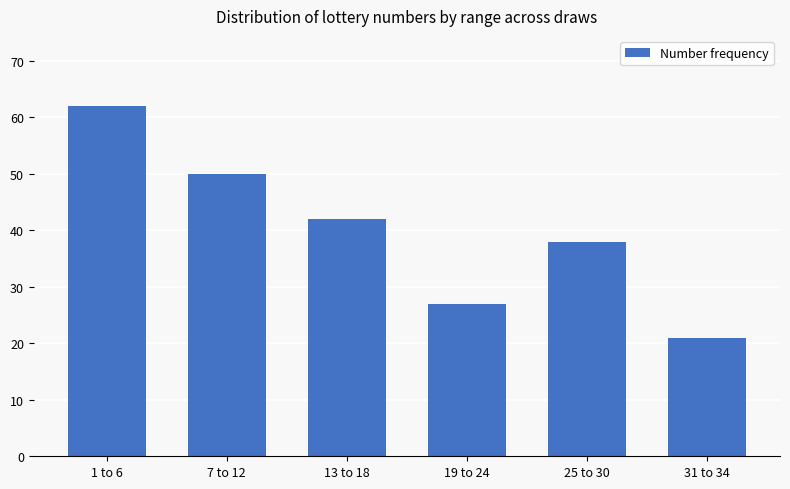

What is the difference between the maximum and minimum values?

41